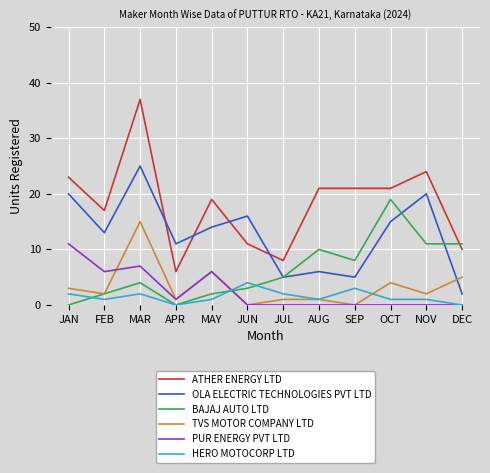

Which series changed the most between MAY and JUN?

ATHER ENERGY LTD